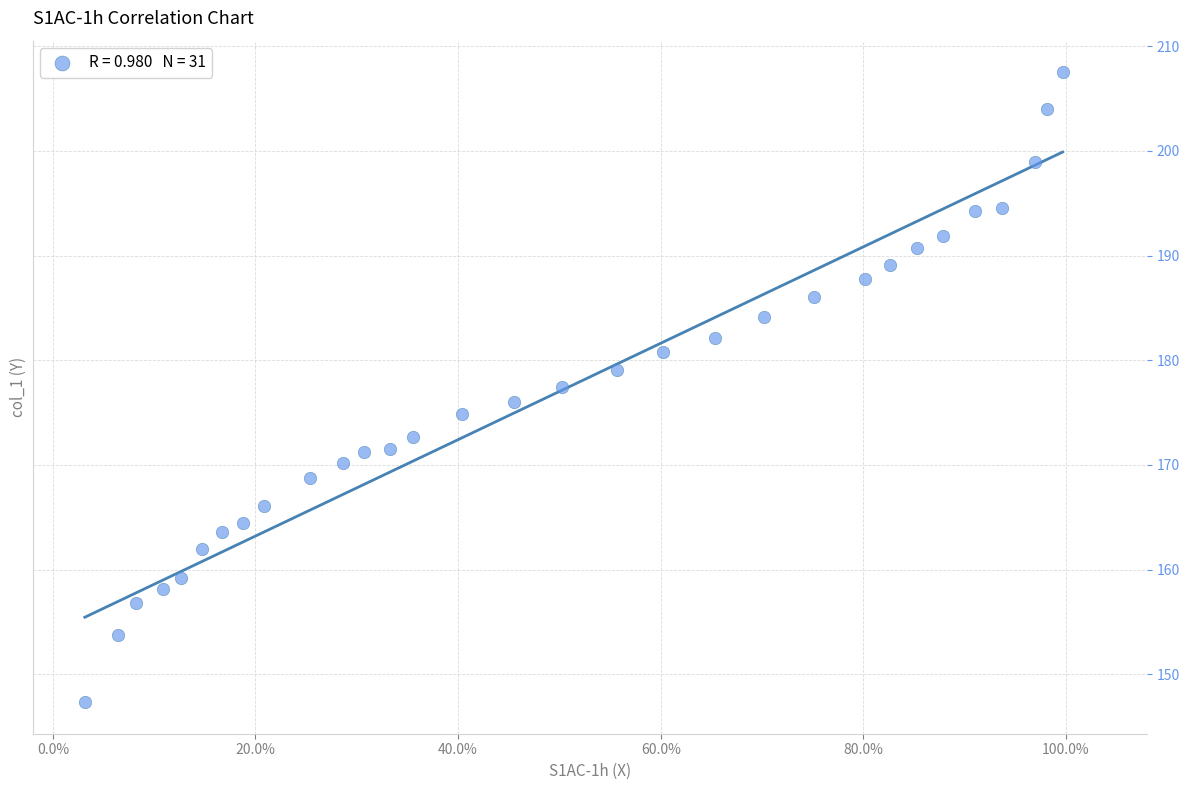

What is the range of Y values (max minus min)?

60.2